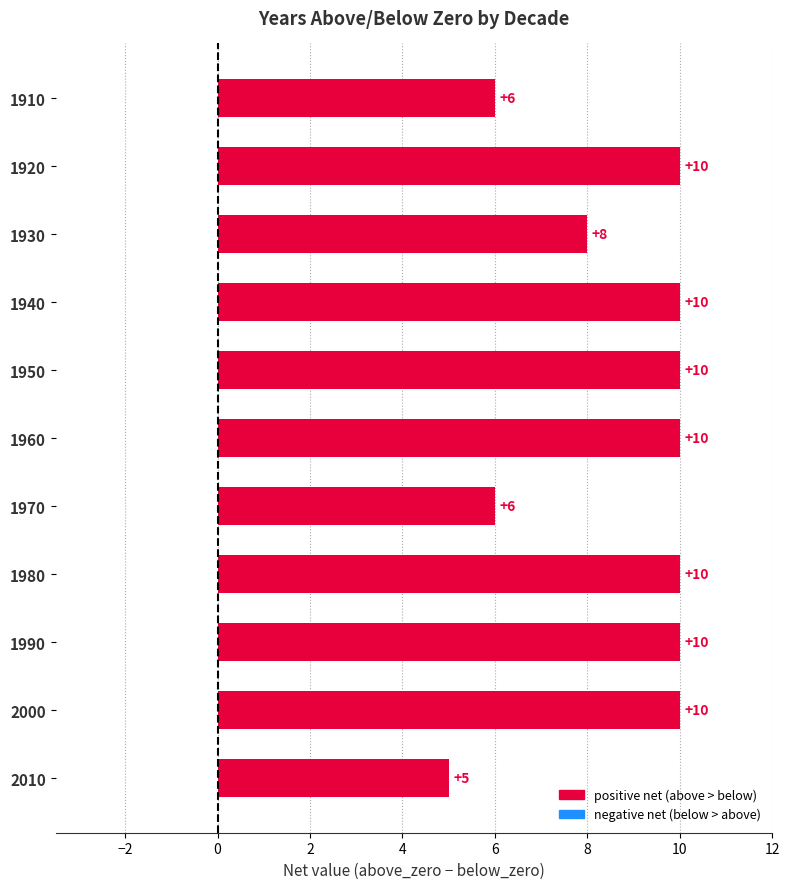

Reading top to bottom, list all the values displayed in this chart.

1910=6	1920=10	1930=8	1940=10	1950=10	1960=10	1970=6	1980=10	1990=10	2000=10	2010=5